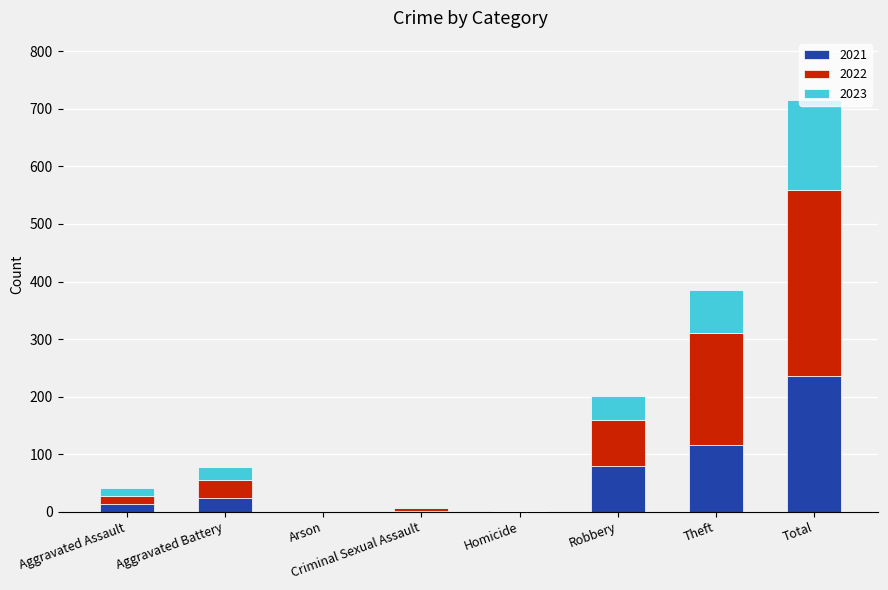

Is it true that 2021 equals 23 at Aggravated Battery?

True